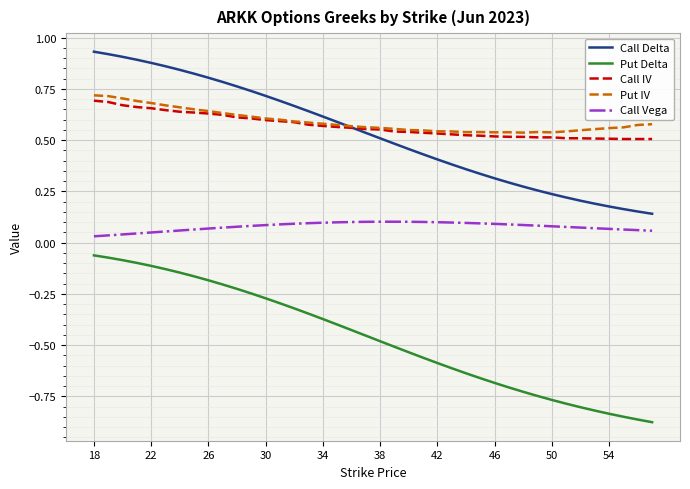

Which series has the largest range (max minus min)?

Put Delta